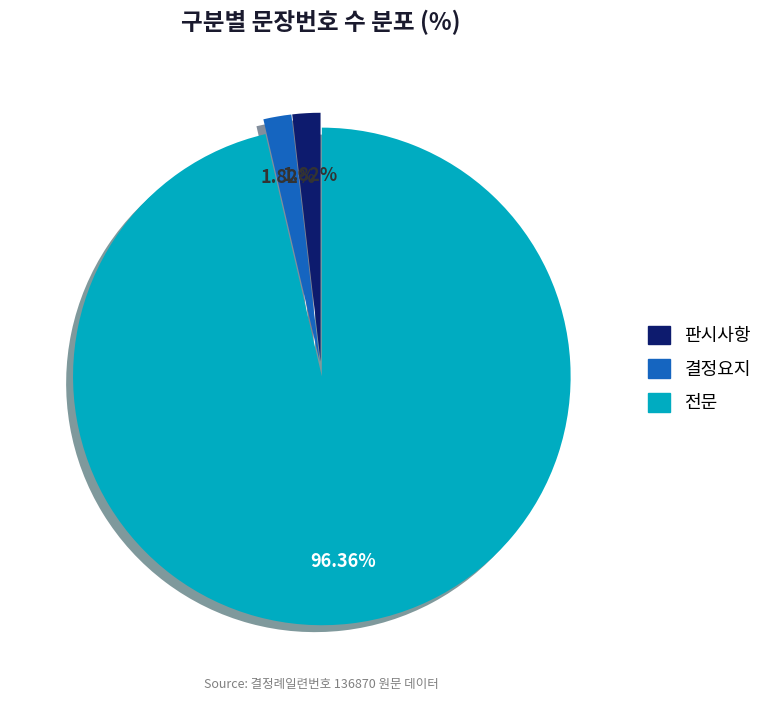

How many slices are in this pie chart?

3